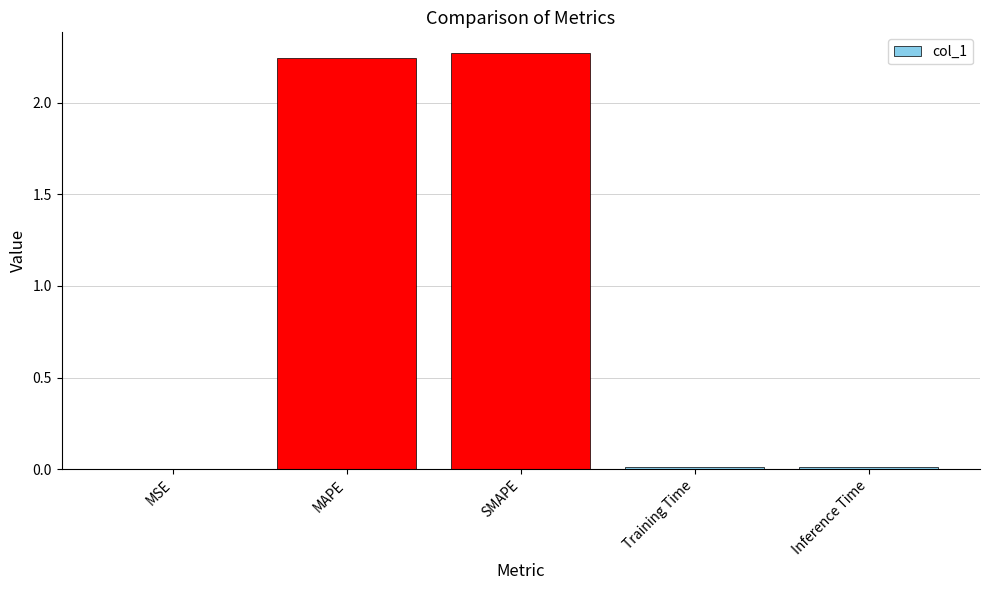

The chart shows a value of 0.0 at Training Time. True or false?

True